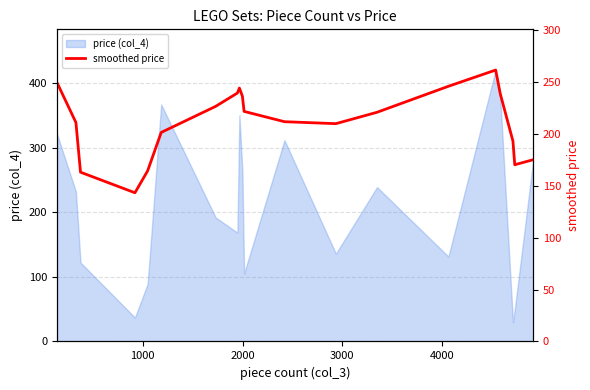

What is the minimum value shown in the chart?

143.1